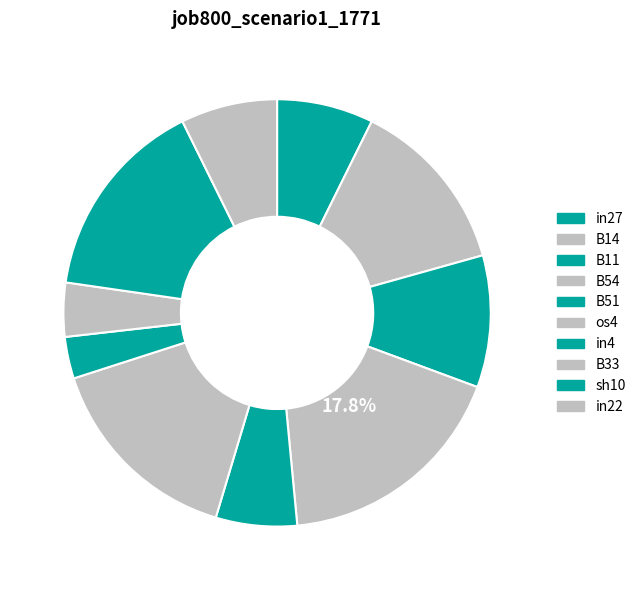

Count the number of slices in the pie.

10